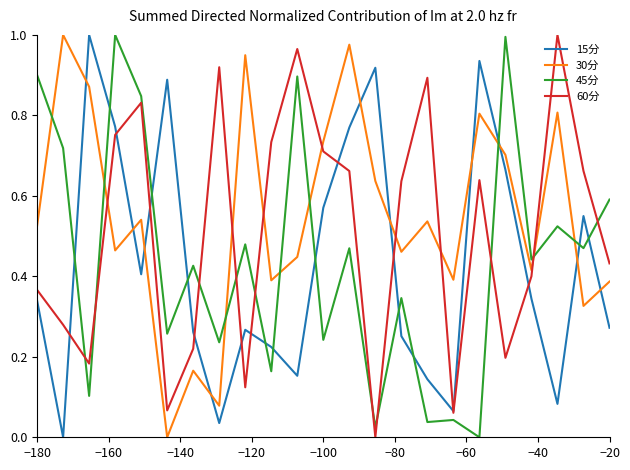

What is the sum of all 45分 values?

10.2